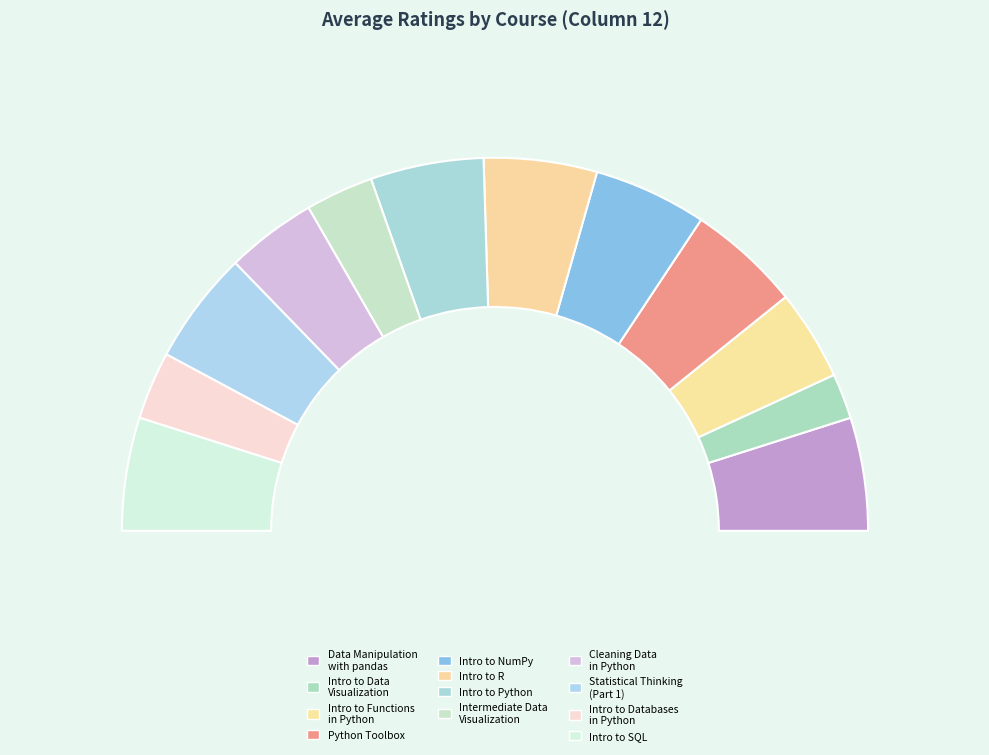

Which has a higher value, Introduction to SQL or Introduction to R?

Introduction to SQL